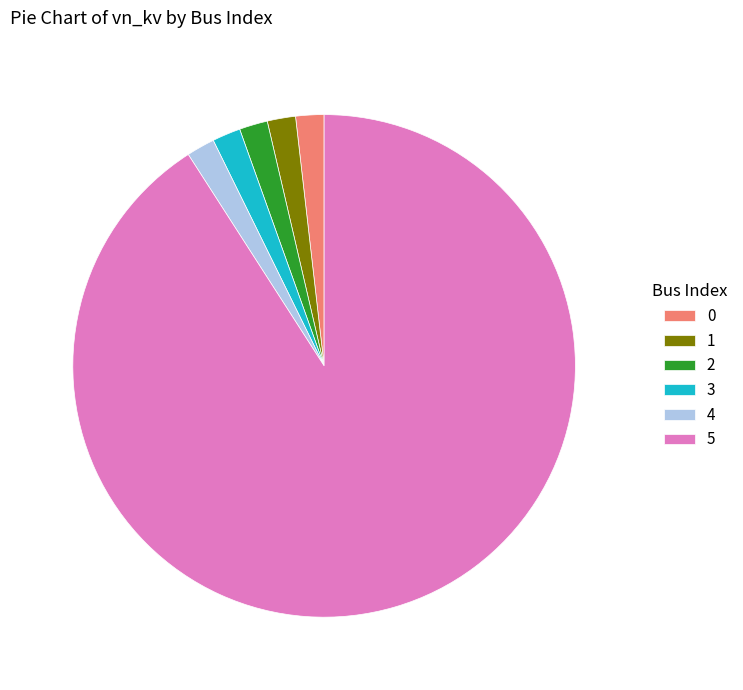

True or false: 3 accounts for 2% of the total.

True